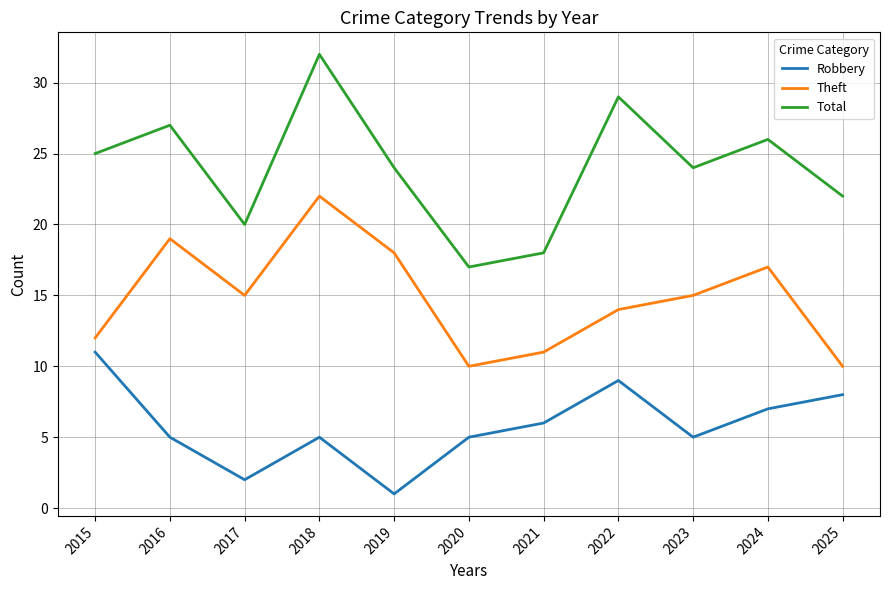

What is the difference between the maximum and minimum values in the Total series?

15